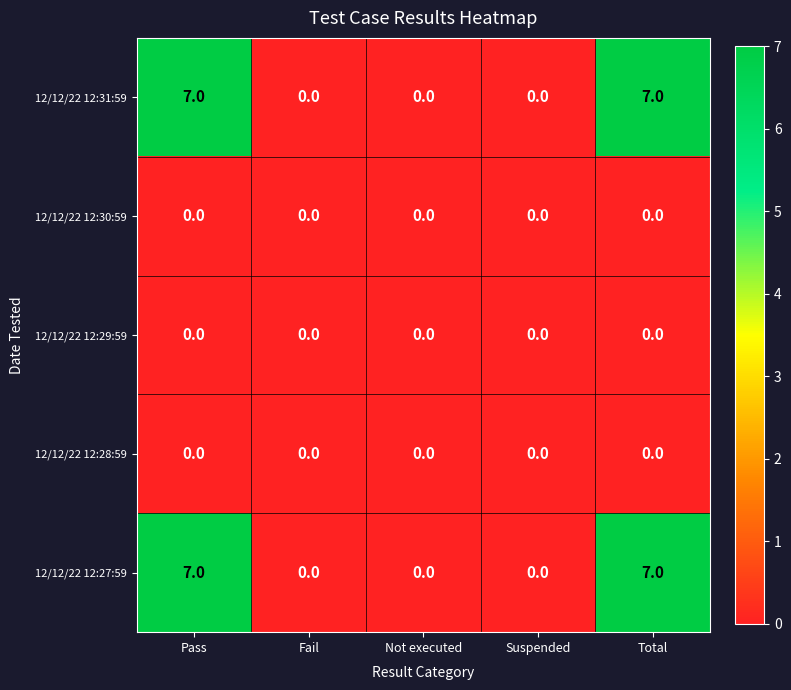

What is the highest value of the 12/12/22 12:31:59 series?

7